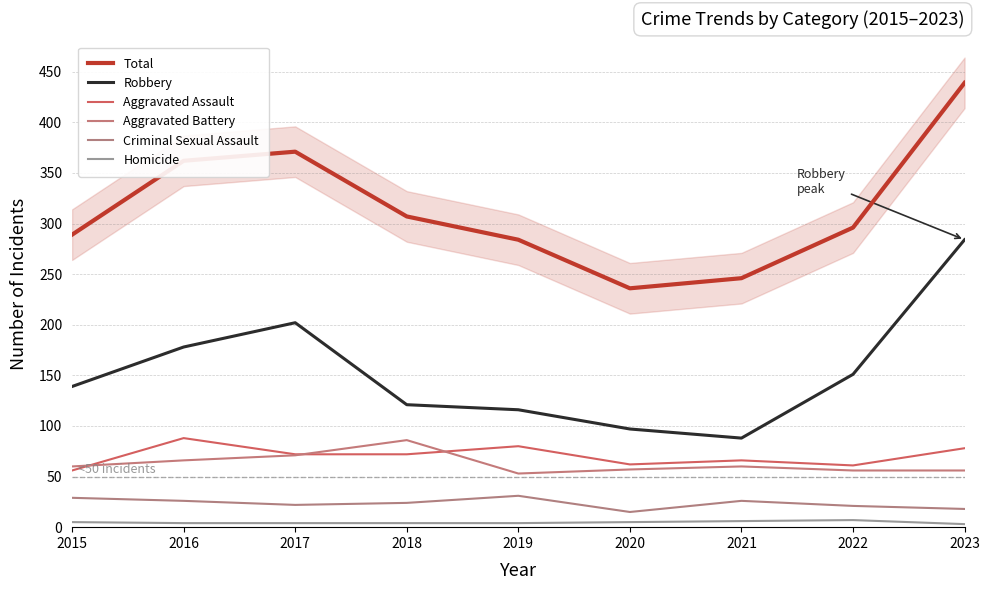

Reading right to left, list all the values displayed in this chart.

Total: 439	296	246	236	284	307	371	362	289
Robbery: 284	151	88	97	116	121	202	178	139
Aggravated Assault: 78	61	66	62	80	72	72	88	56
Aggravated Battery: 56	56	60	57	53	86	71	66	60
Criminal Sexual Assault: 18	21	26	15	31	24	22	26	29
Homicide: 3	7	6	5	4	4	4	4	5